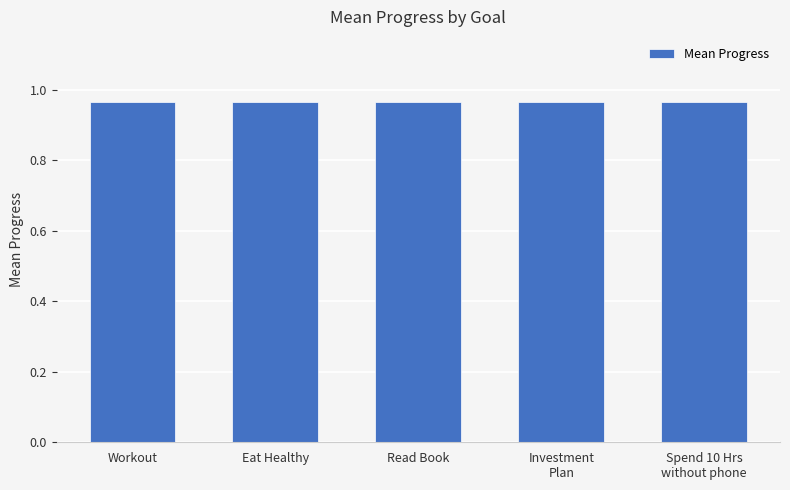

Between Workout and Read Book, which is larger?

Workout